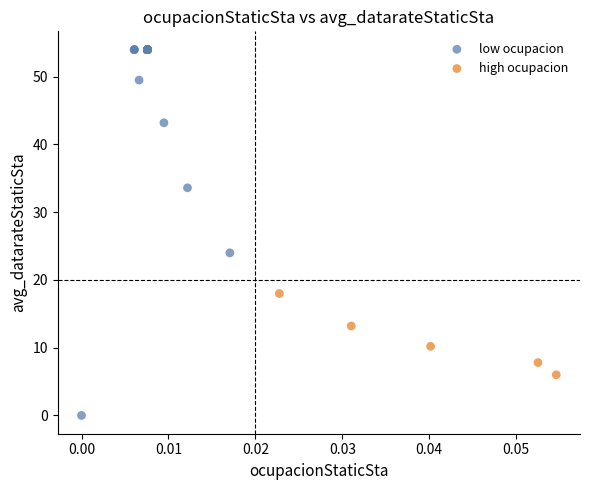

Which series contains the highest Y value?

low ocupacion